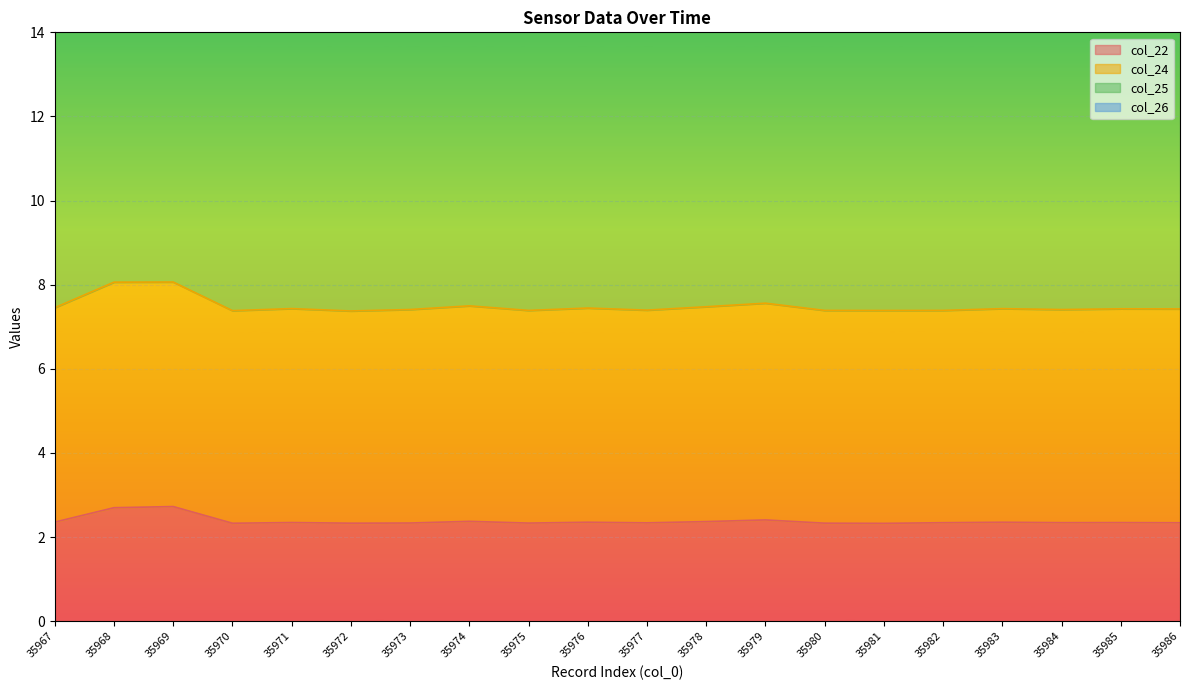

Rank the categories by col_26 value from lowest to highest.

35972, 35981, 35970, 35980, 35975, 35977, 35982, 35973, 35984, 35986, 35985, 35971, 35983, 35976, 35967, 35978, 35974, 35979, 35968, 35969